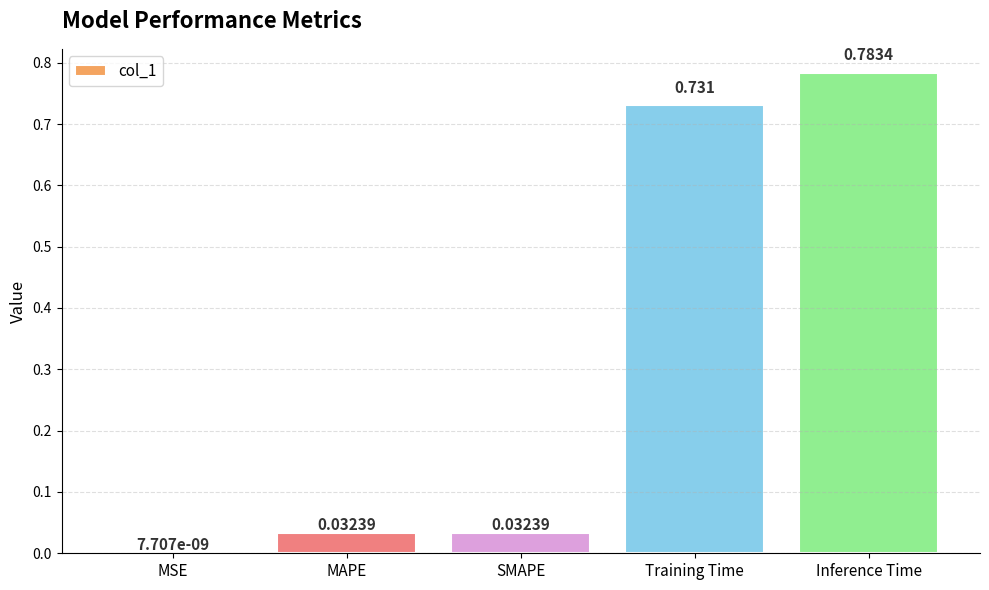

At which category does the chart reach its peak across all series?

Inference Time